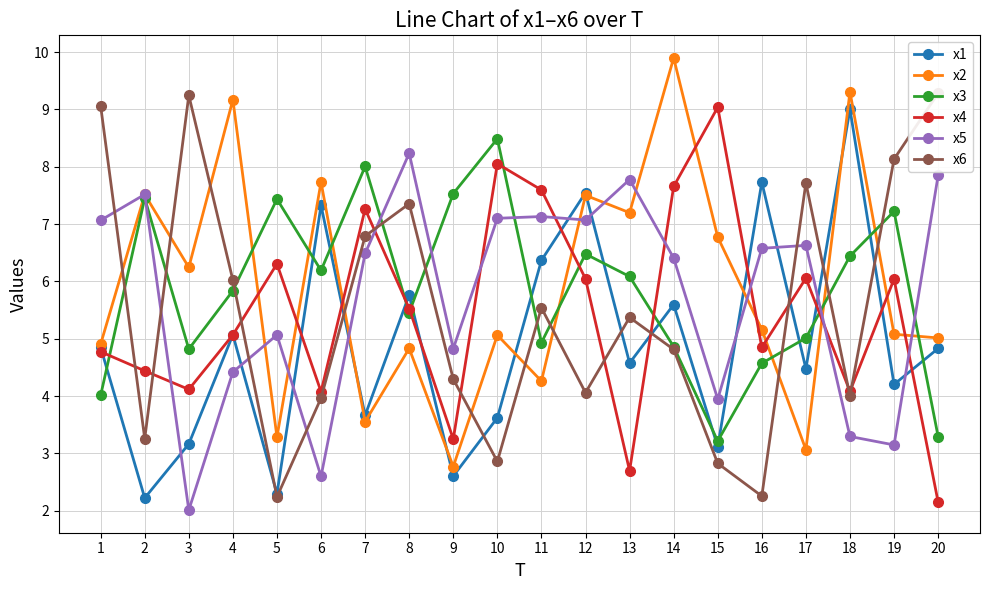

Which series has the widest spread of values?

x2